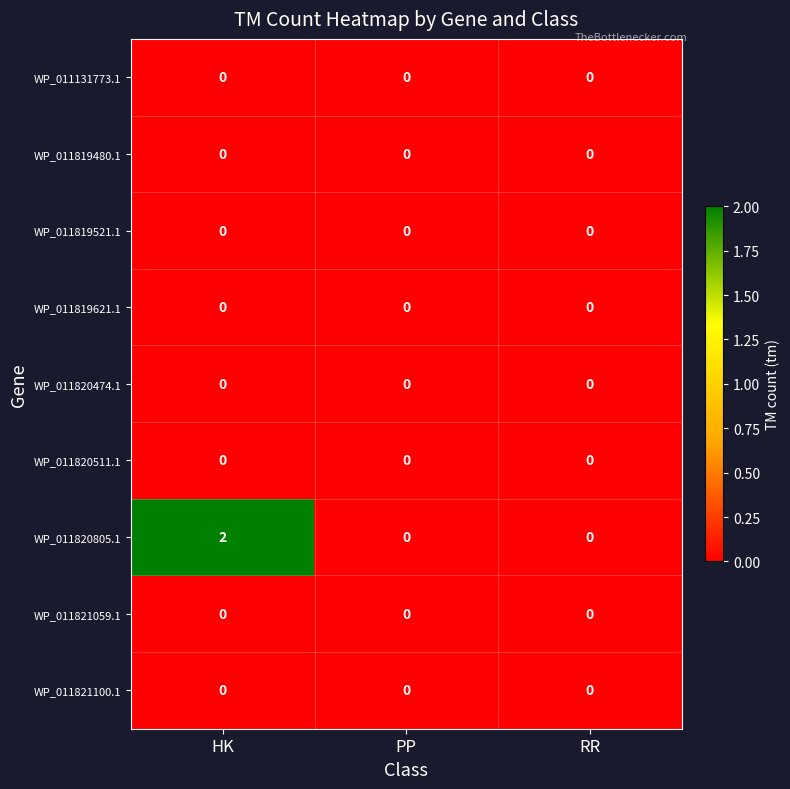

Reading left to right, list all the values displayed in this chart.

WP_011131773.1: HK=0	PP=0	RR=0
WP_011819480.1: HK=0	PP=0	RR=0
WP_011819521.1: HK=0	PP=0	RR=0
WP_011819621.1: HK=0	PP=0	RR=0
WP_011820474.1: HK=0	PP=0	RR=0
WP_011820511.1: HK=0	PP=0	RR=0
WP_011820805.1: HK=2	PP=0	RR=0
WP_011821059.1: HK=0	PP=0	RR=0
WP_011821100.1: HK=0	PP=0	RR=0